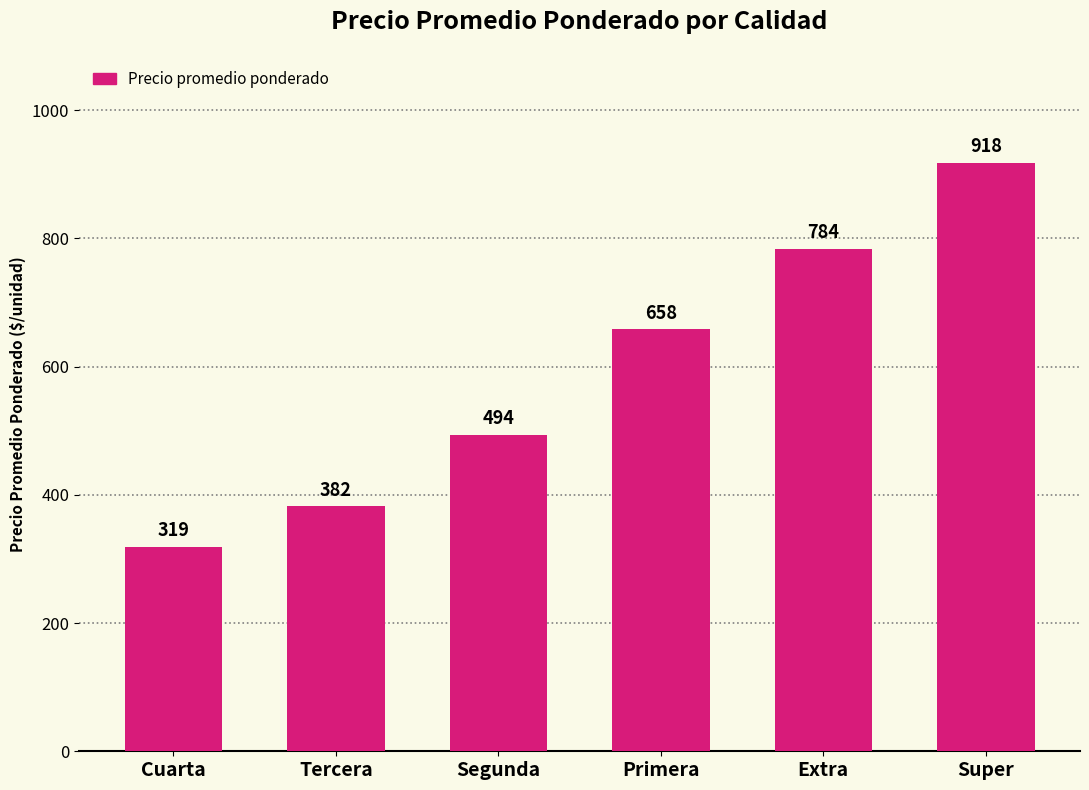

What is the sum of all values?

3555